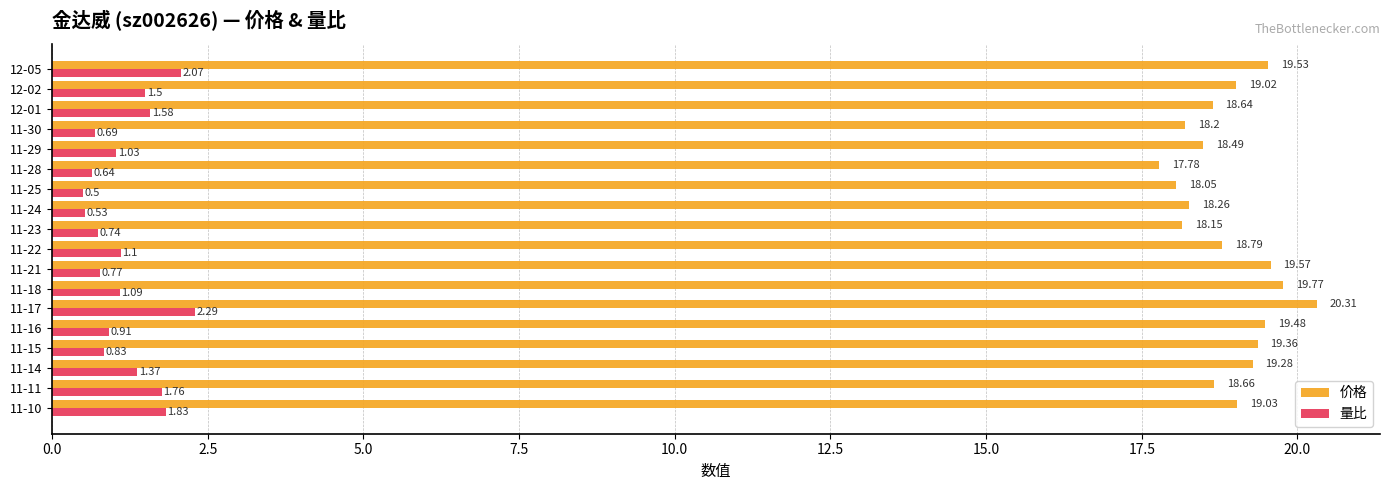

How many distinct data groups are displayed?

2